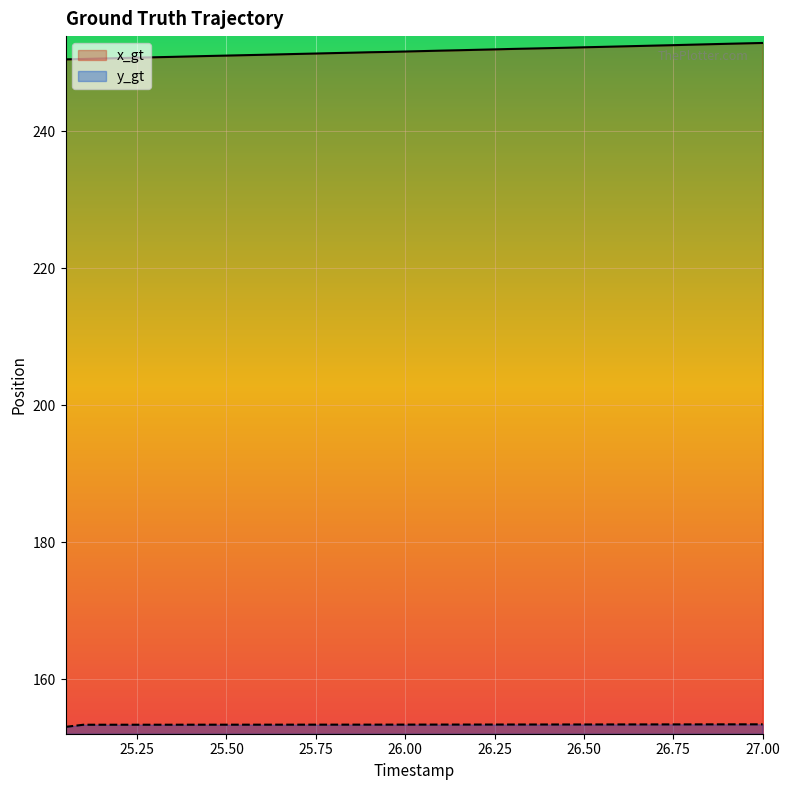

True or false: x_gt and y_gt intersect in this chart.

False